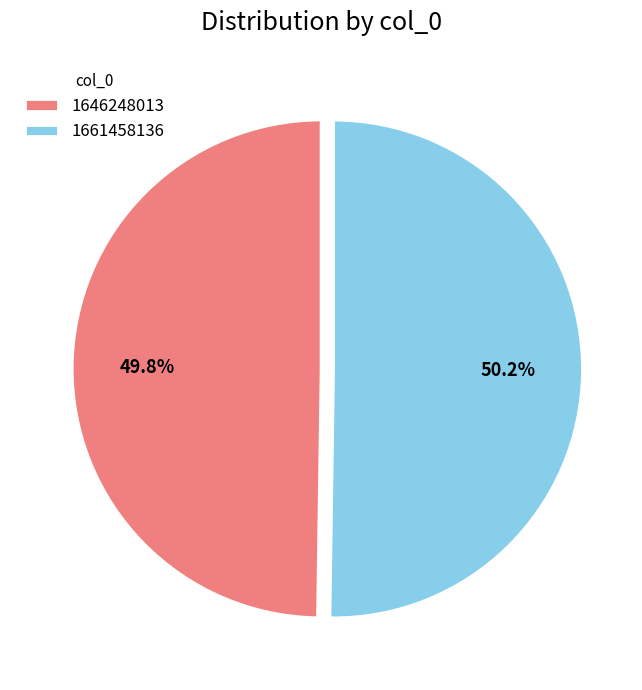

How many segments does this pie chart have?

2